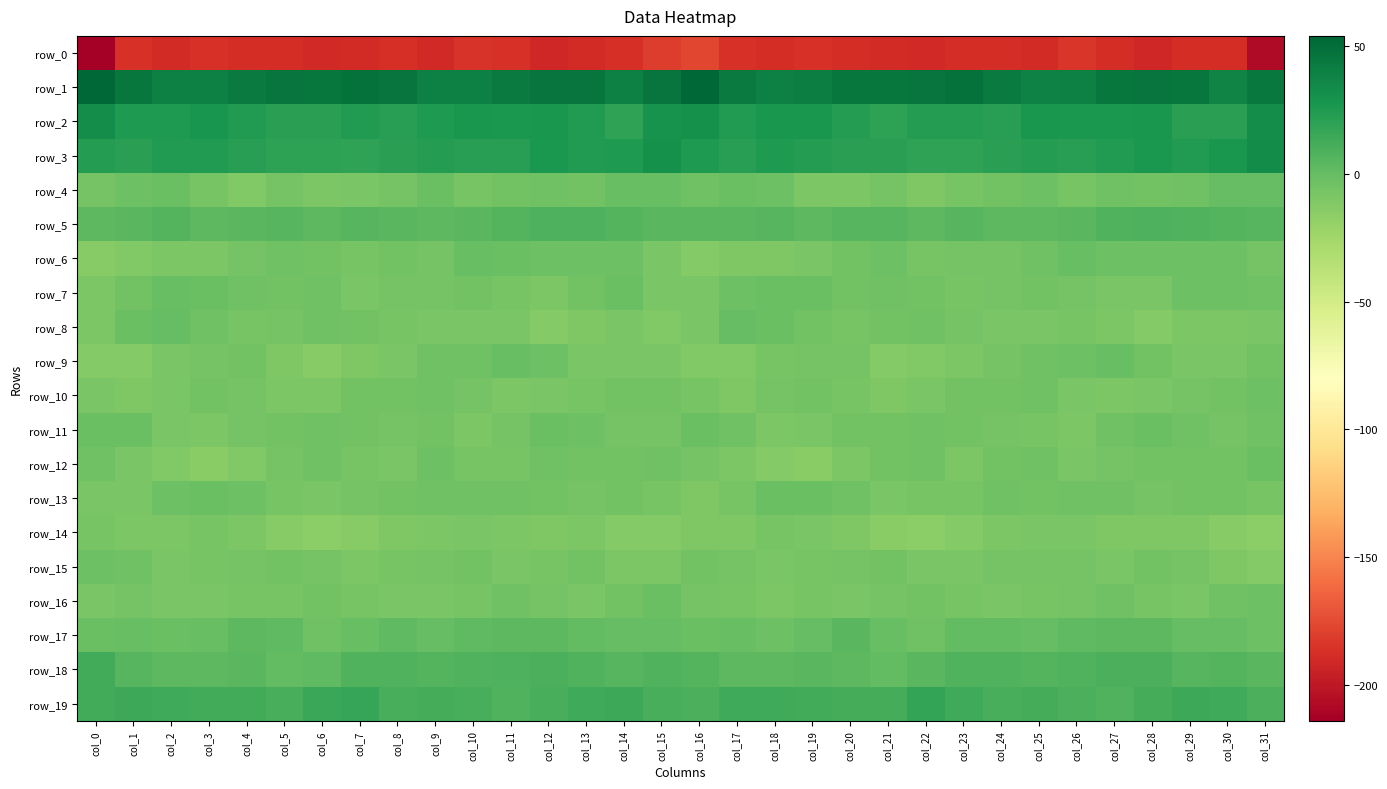

At which label does row_5 reach its minimum?

col_19